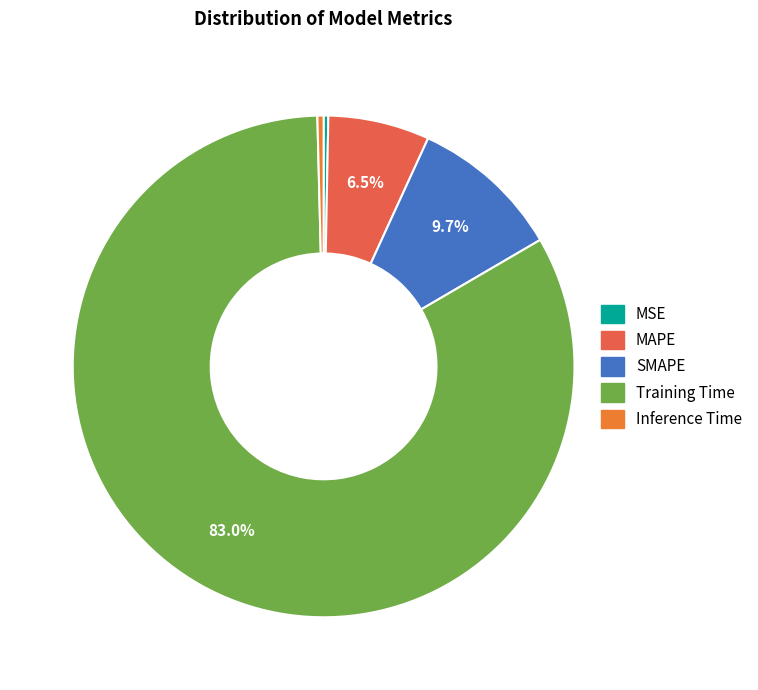

How many slices are in this pie chart?

5